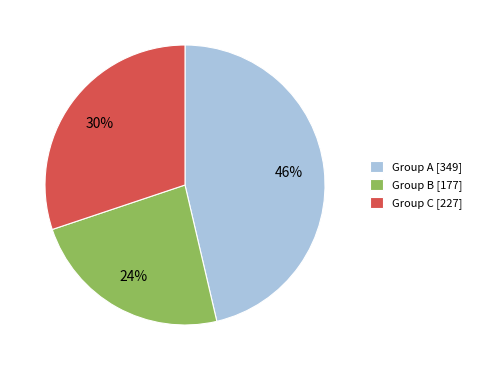

Is there any slice that represents more than half of the pie?

No